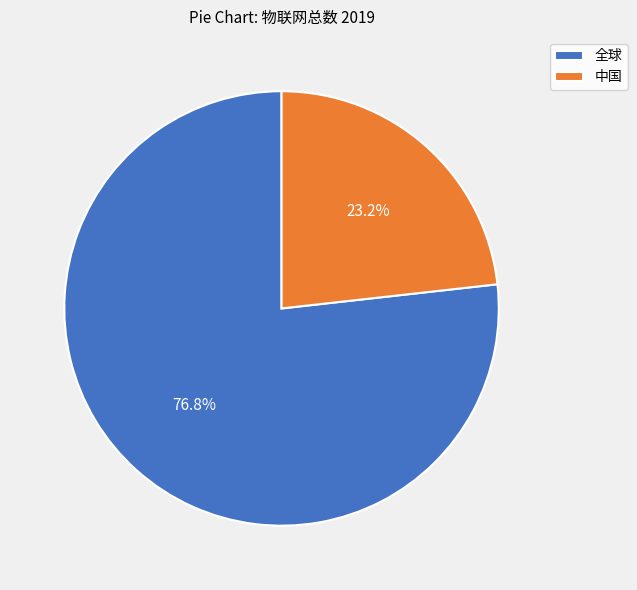

How much of the chart is everything except 全球?

23.2%